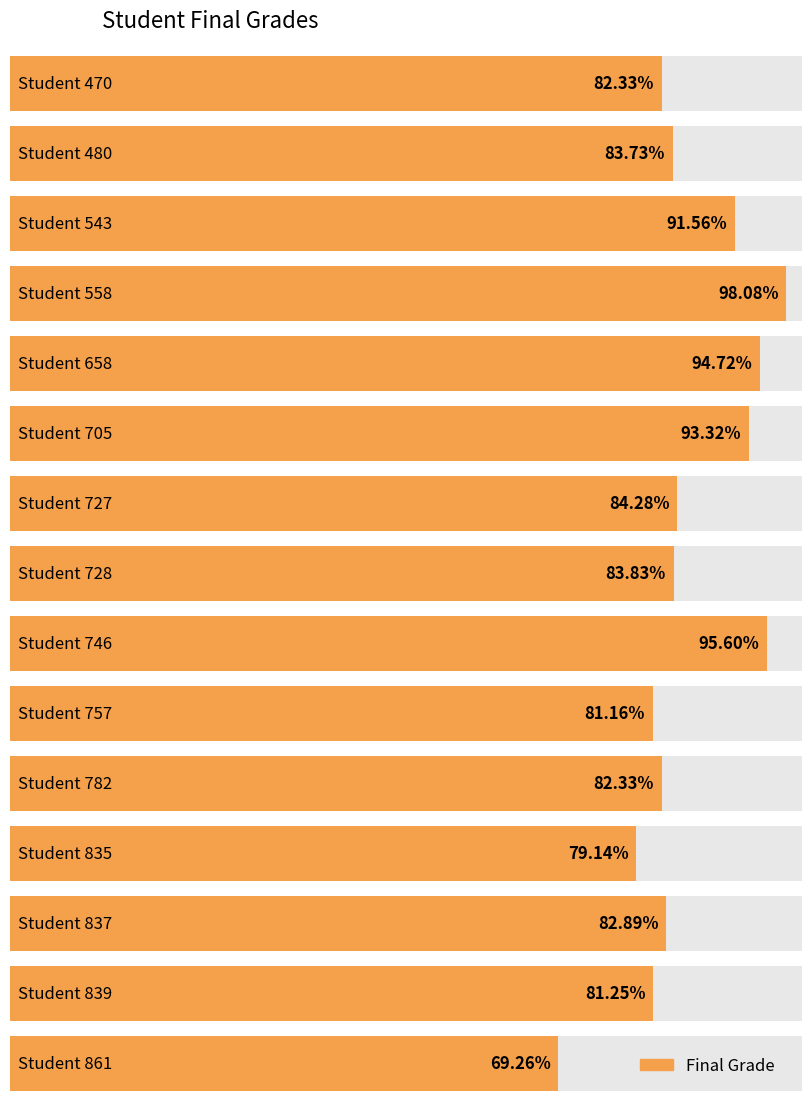

What is the difference between the second highest and second lowest values?

16.5